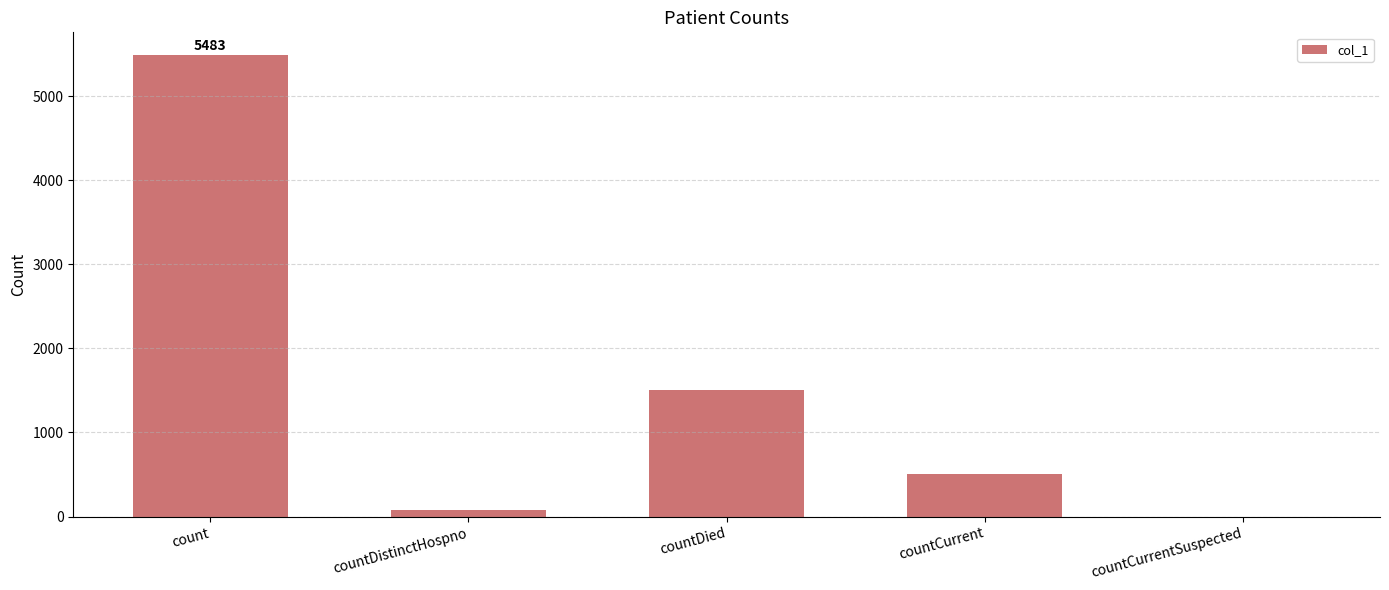

At which category does the chart reach its peak across all series?

count